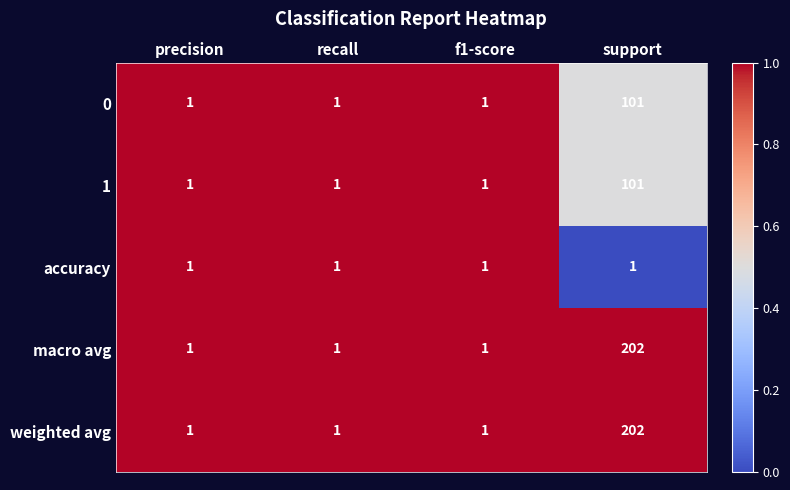

What is the spread (max minus min) of values at support?

201